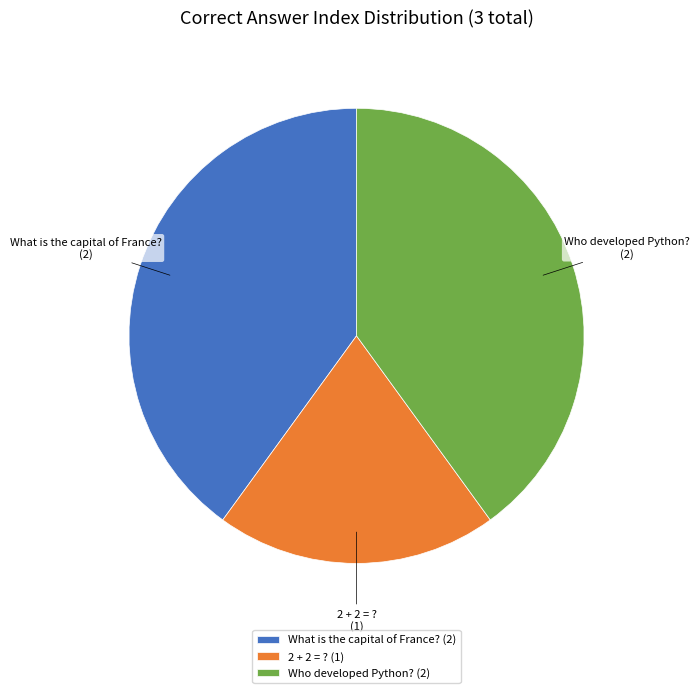

Do Who developed Python? and 2 + 2 = ? together represent more than half of the pie?

Yes